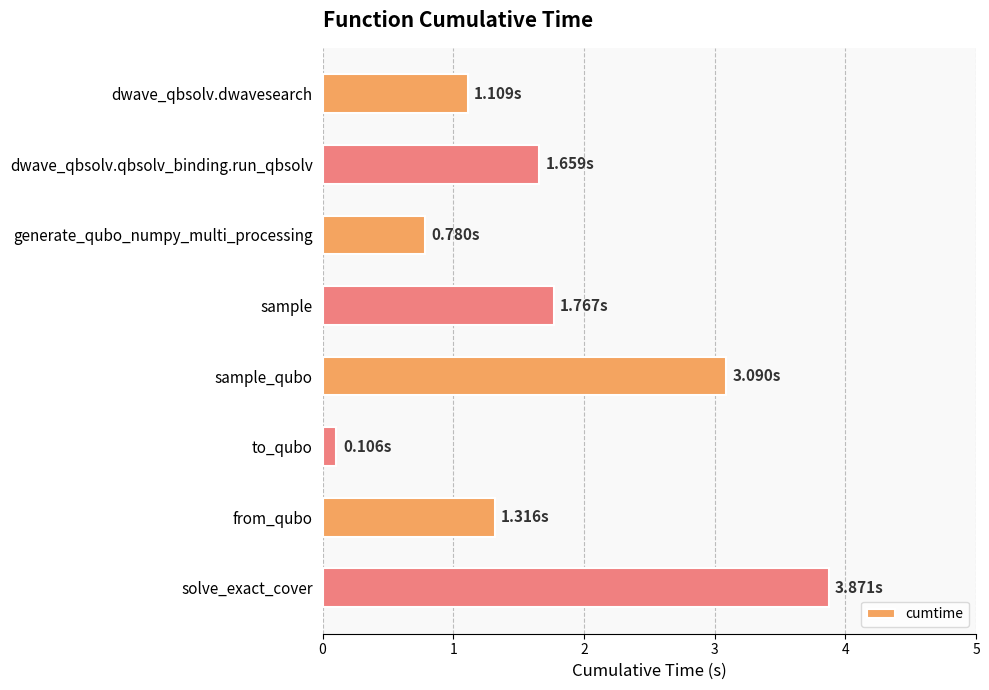

Does the chart contain stacked bars?

No